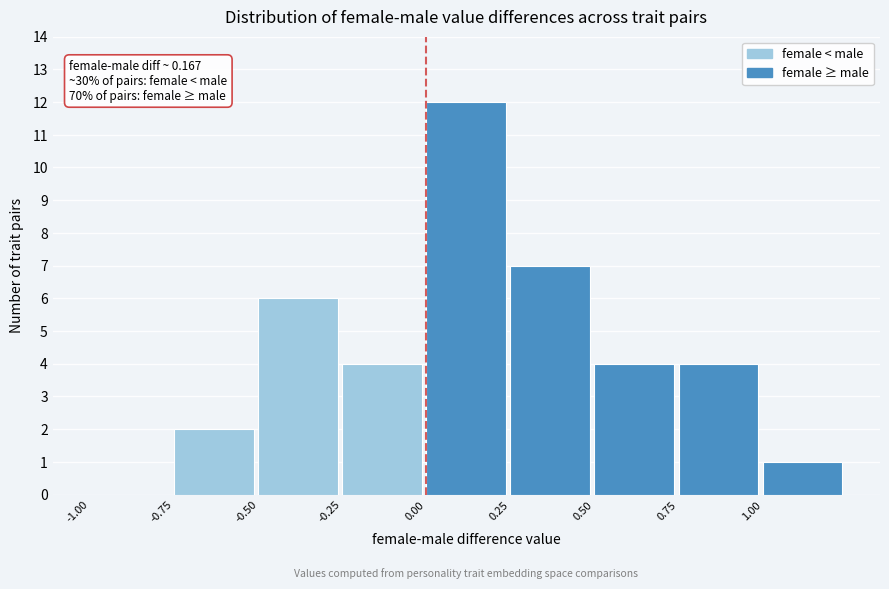

Which range on the x-axis has the tallest bar?

0.00 to 0.25